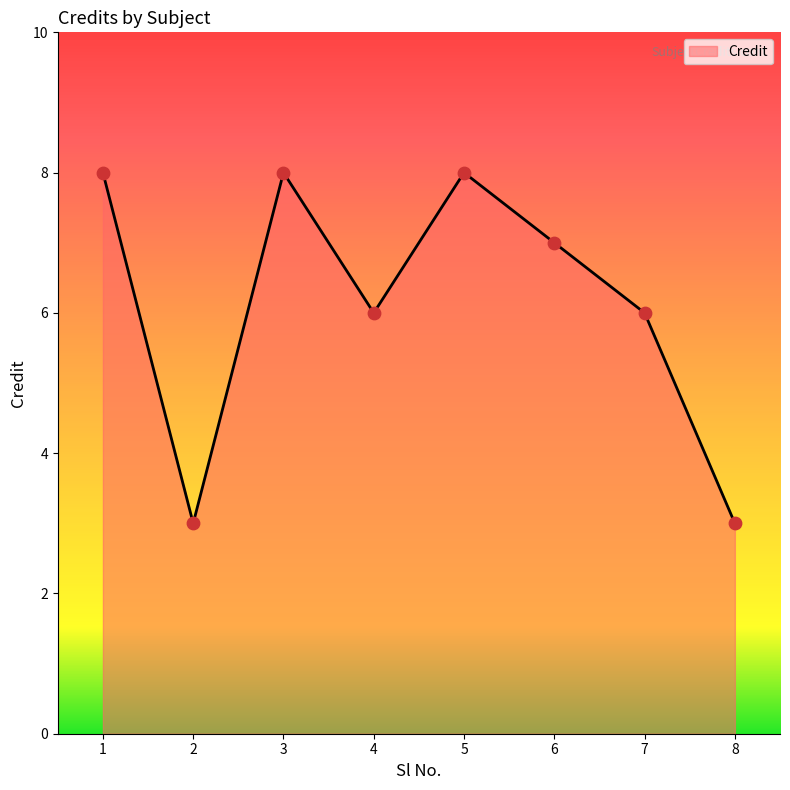

What is the change in value from 2 to 7?

+3